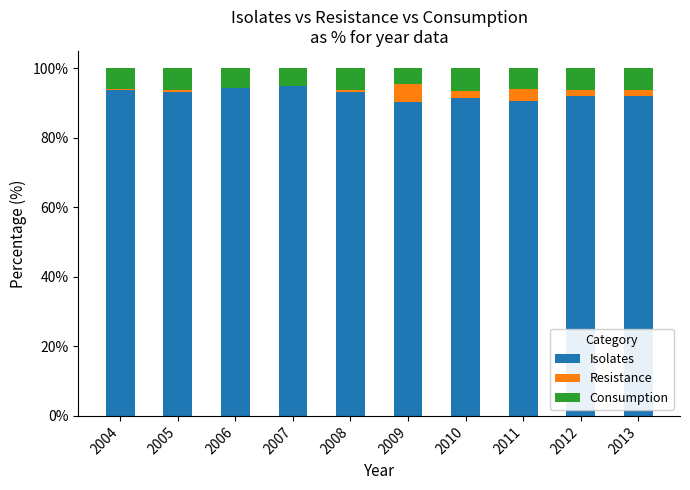

What is the sum of the Isolates values at 2006 and 2010?

185.6